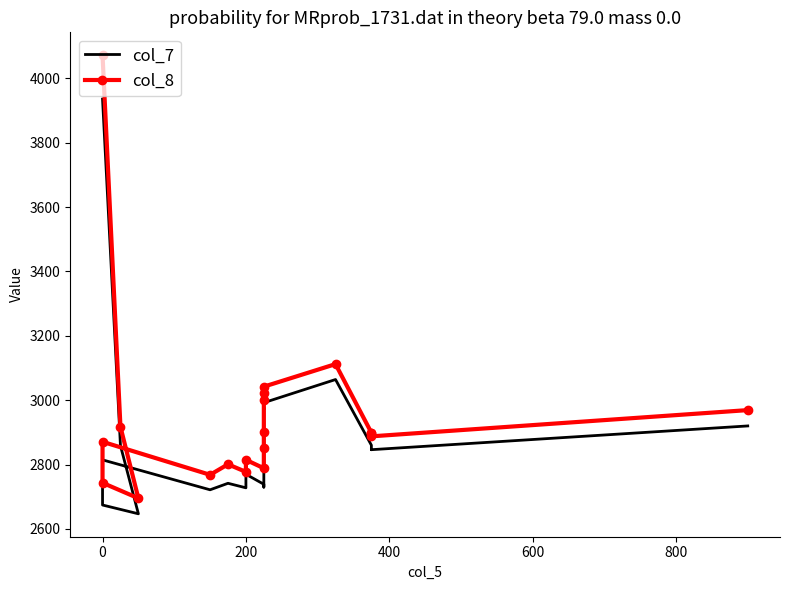

How many data points in col_8 are less than 2898?

10